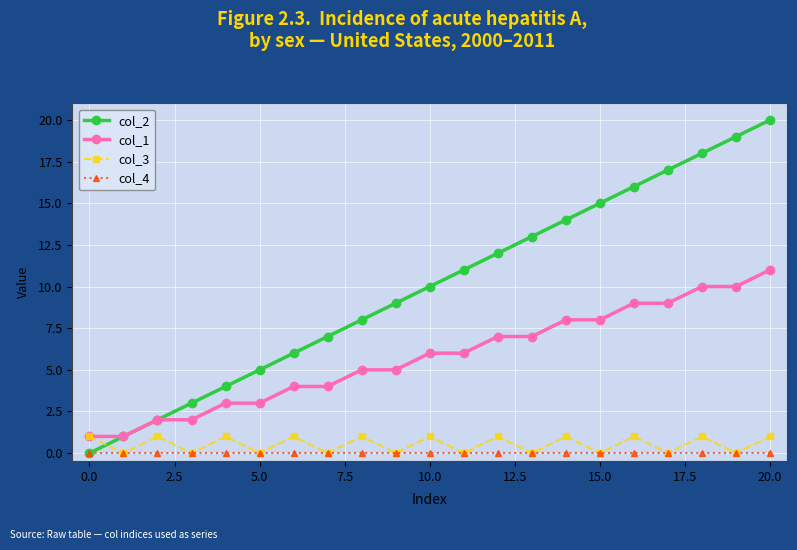

Does the chart display data point markers on the line(s)?

Yes